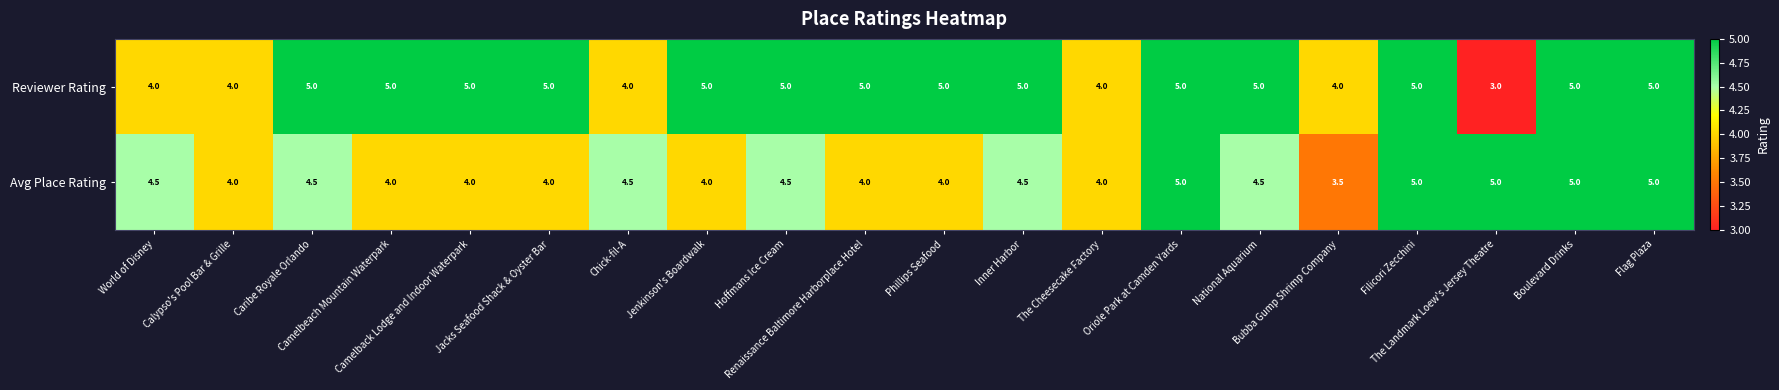

What is the smallest value displayed?

3.0